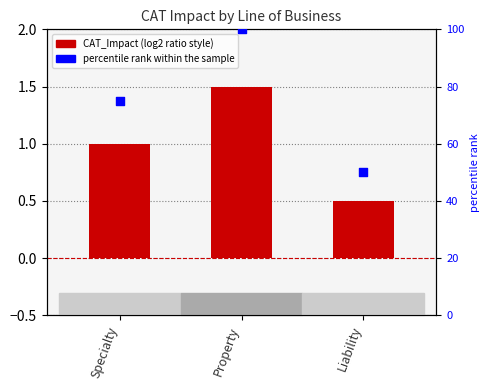

Which series reaches the maximum Y coordinate?

percentile rank within the sample